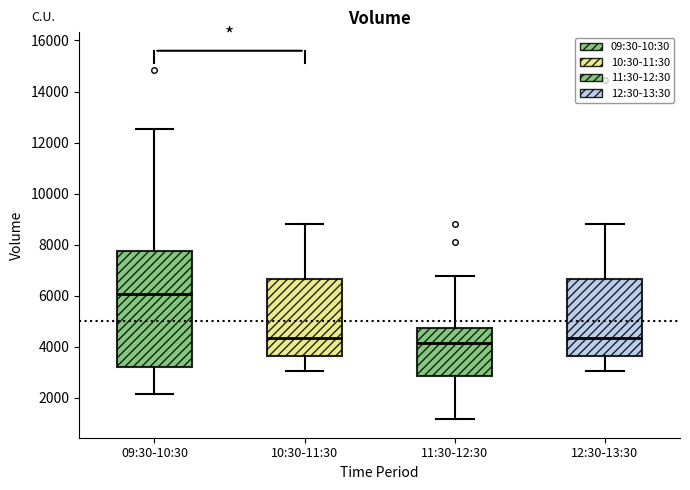

Where is the lower edge of the box for 11:30-12:30 on the y-axis? The values are not printed on the chart, so give them approximately, as read against the axis.

2800